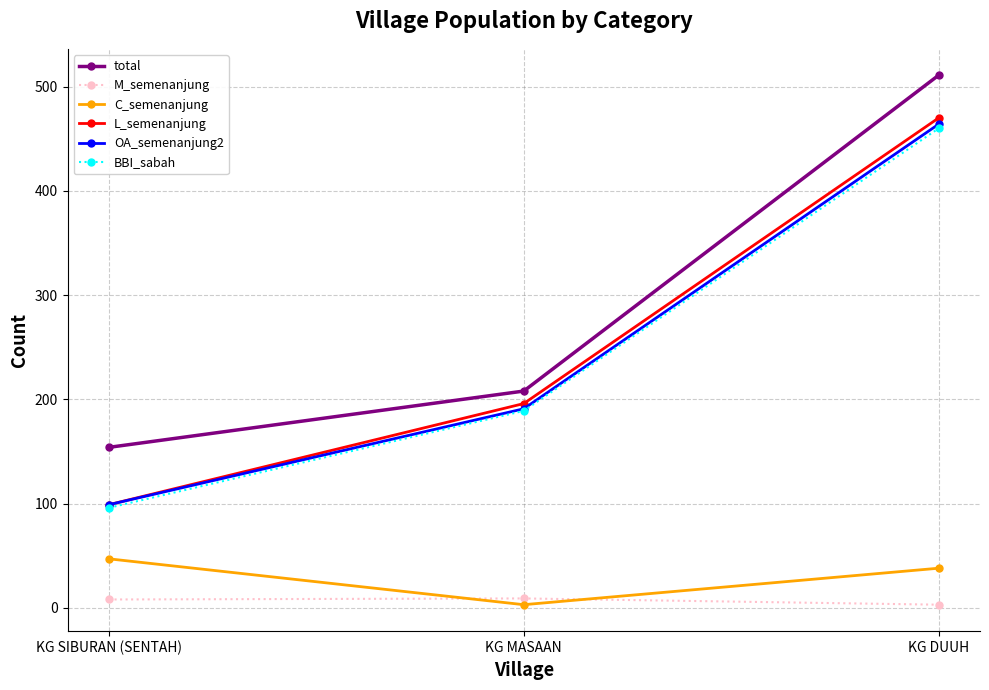

Read the BBI_sabah value at KG DUUH.

460